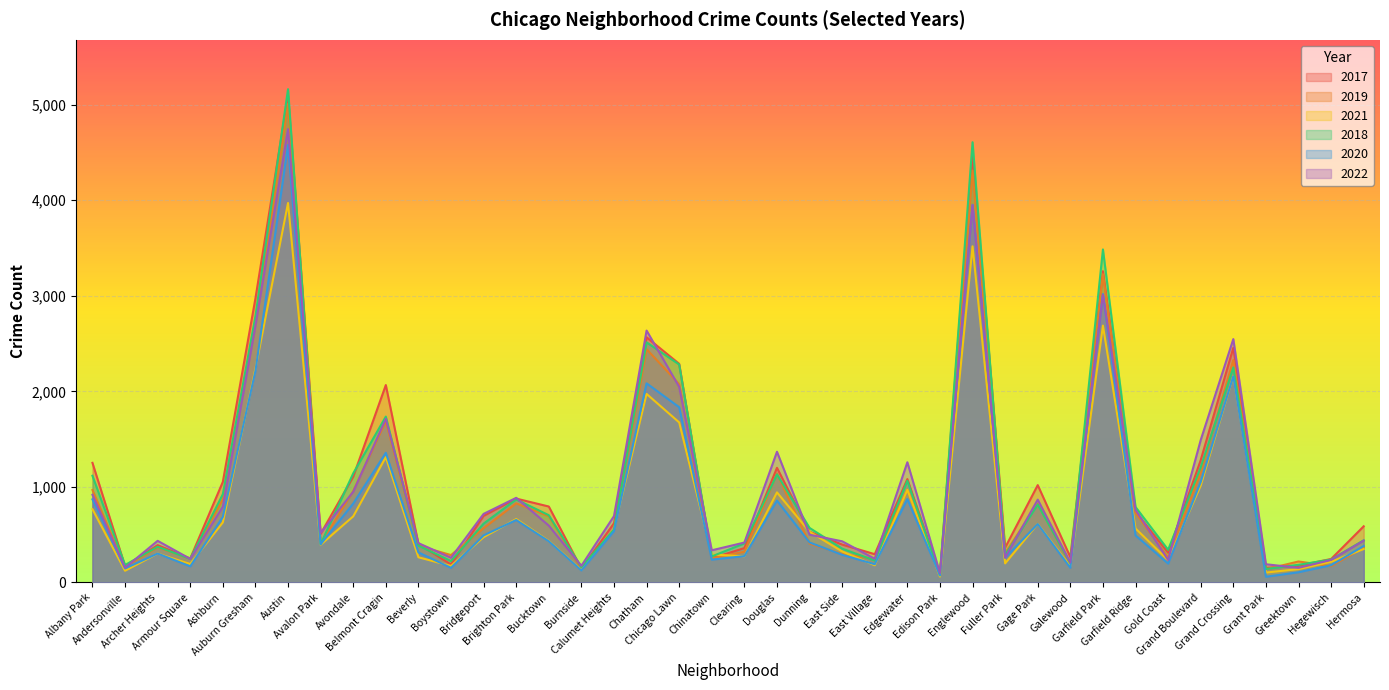

List the series in order of their peak value, highest first.

2018, 2017, 2019, 2022, 2020, 2021